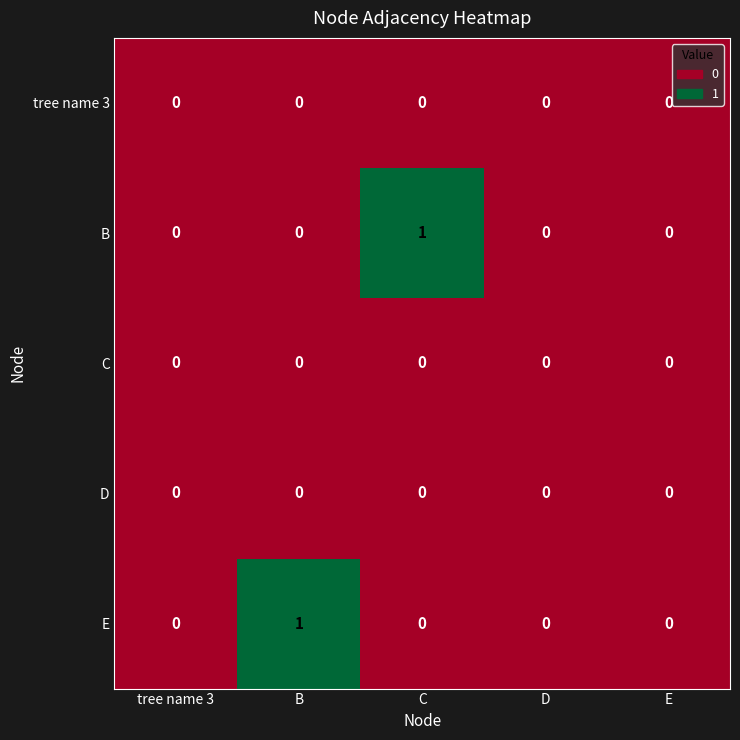

The value of E at E is 0. True or false?

True